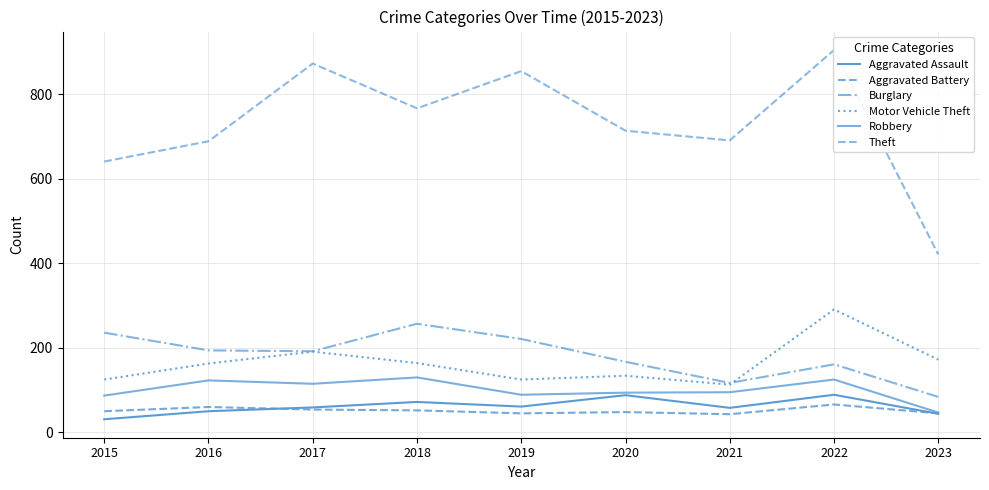

True or false: Motor Vehicle Theft has a value of 100 at 2016.

False